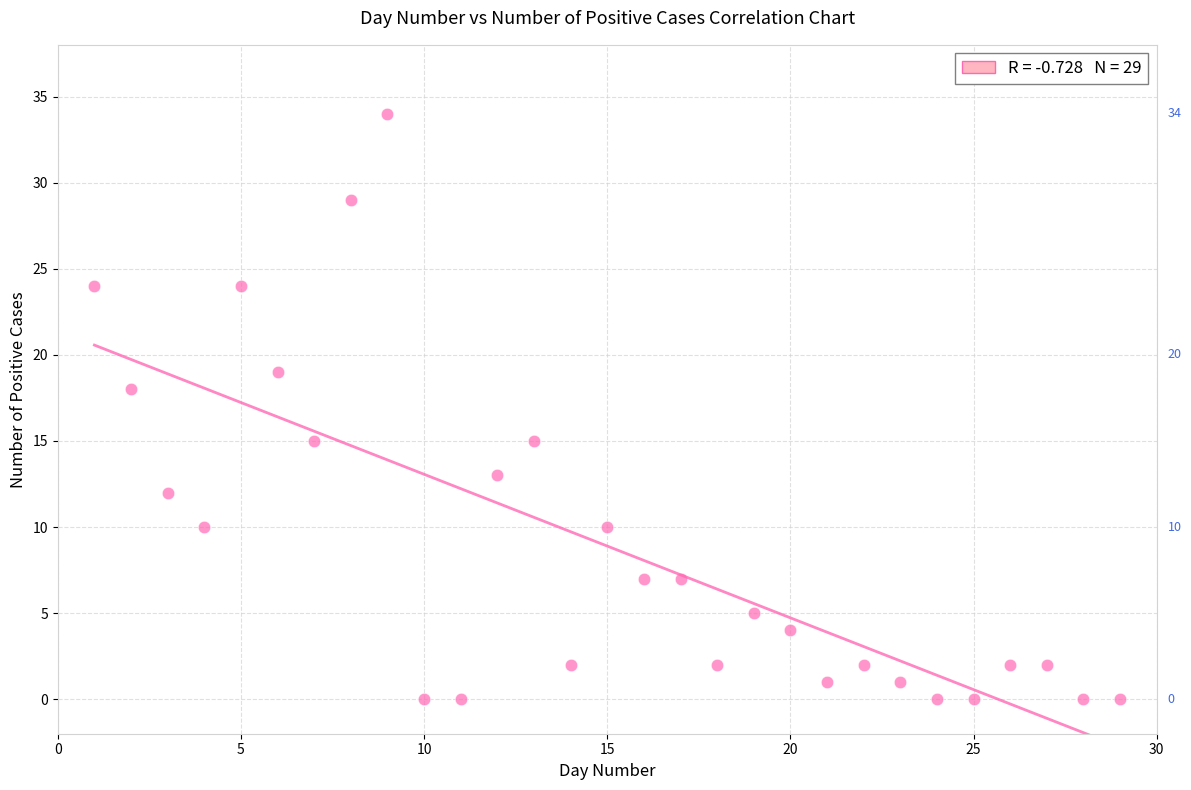

What Y value in the scatter plot is closest to 17?

18